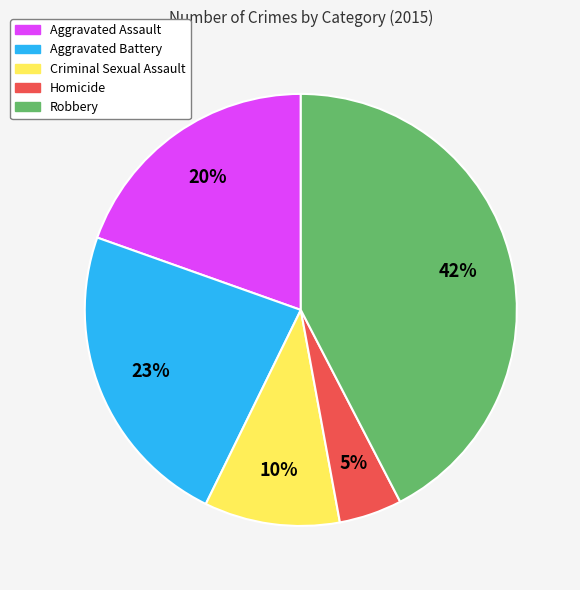

Is it true that Aggravated Assault is 7% of the pie?

False